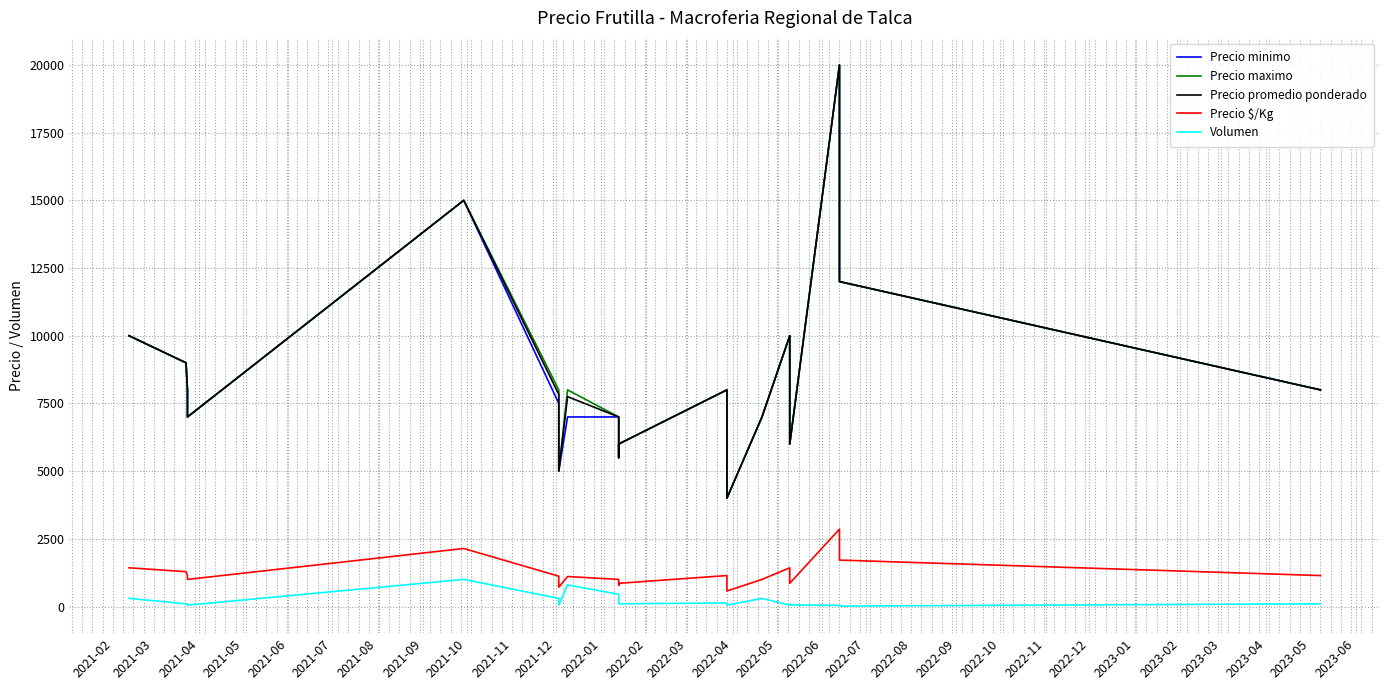

How many interior local valleys does the Volumen series have?

6